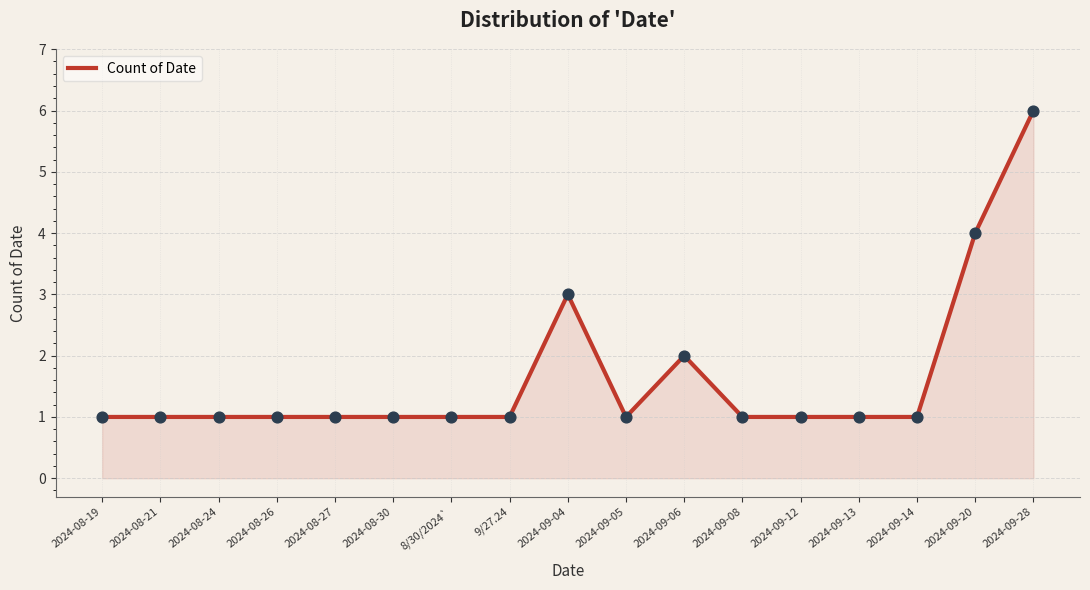

What is the change in value from 2024-08-24 to 2024-09-06?

+1